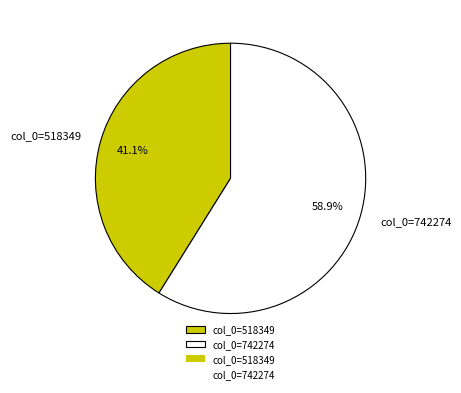

Rank the categories by value from lowest to highest.

col_0=518349, col_0=742274